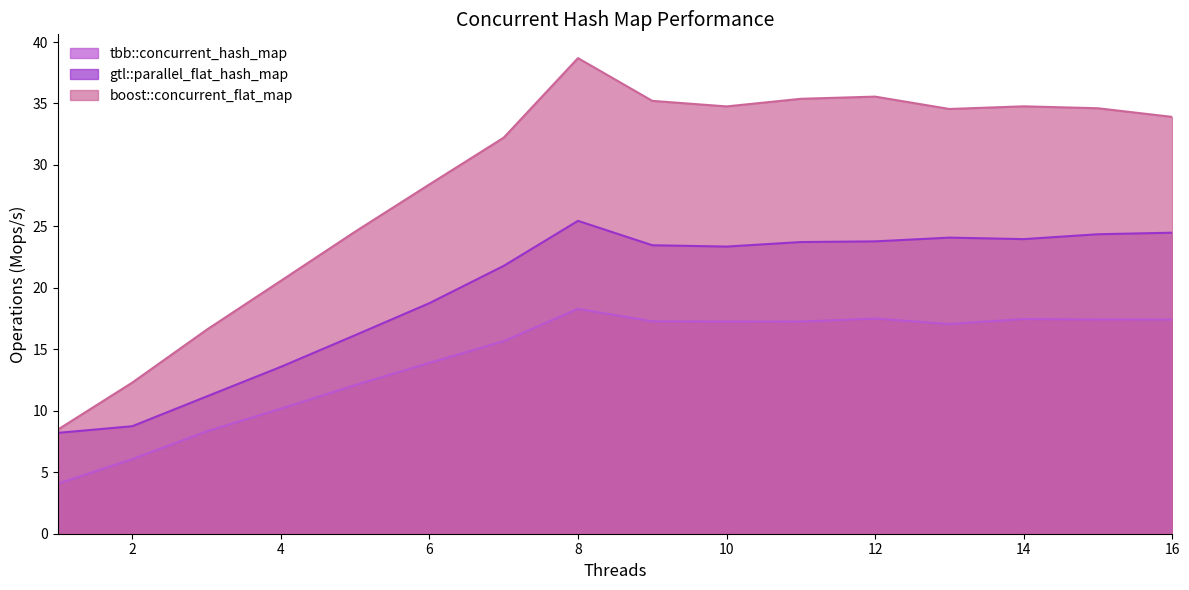

Which category has the lowest value in the gtl::parallel_flat_hash_map series?

1